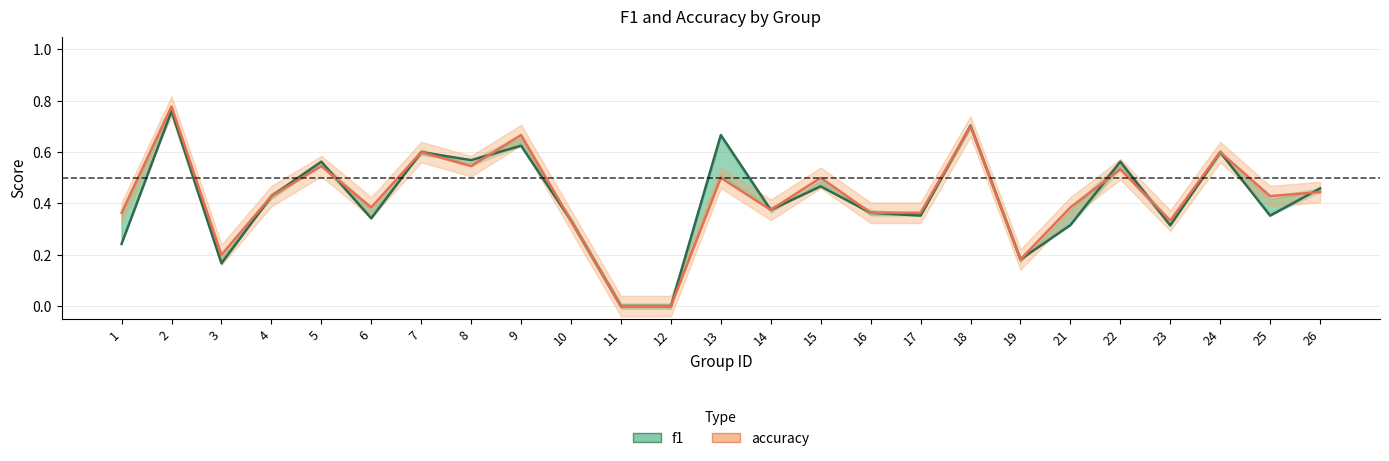

The accuracy series shows 0.0 at 12. True or false?

True